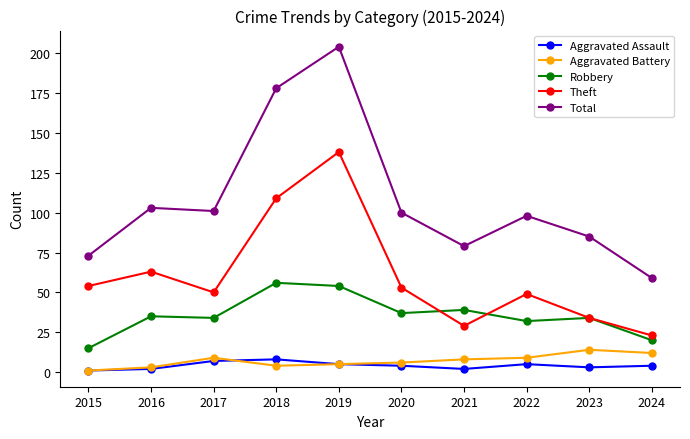

What is the difference between the Theft values at 2021 and 2018?

80